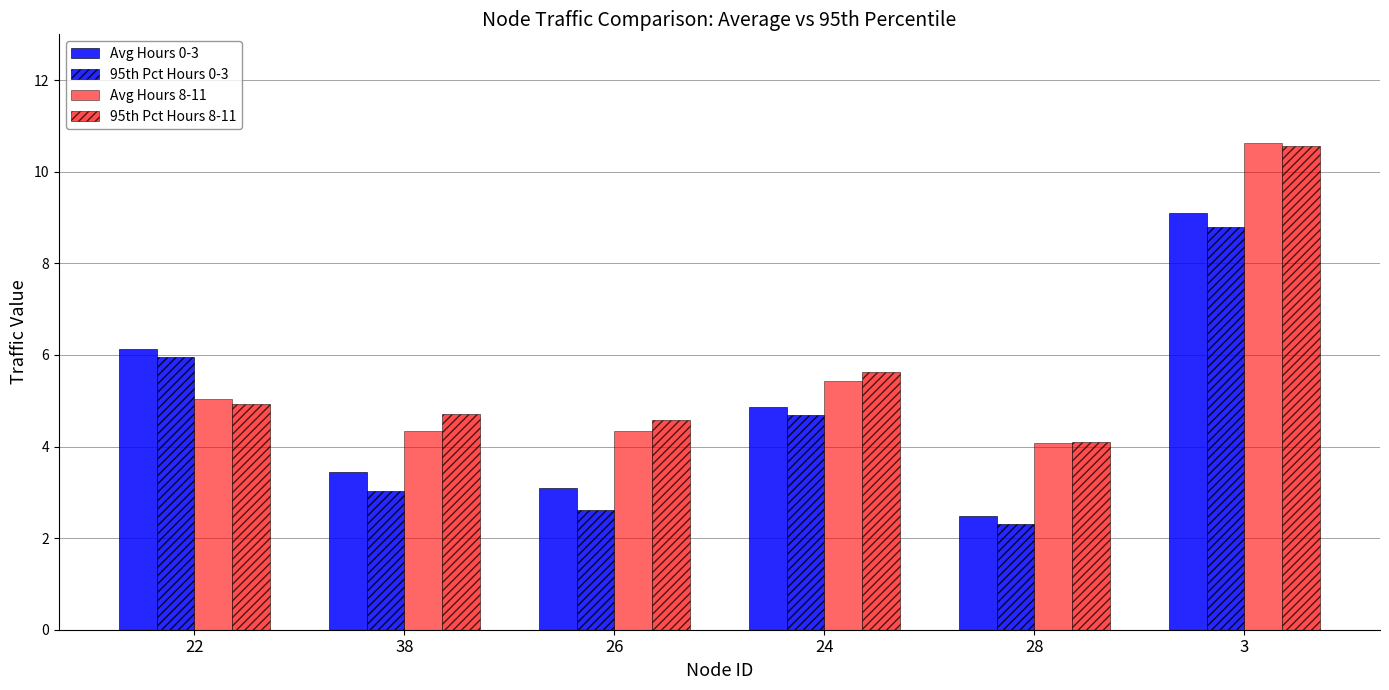

What is the difference between the highest and lowest values at 22?

1.2